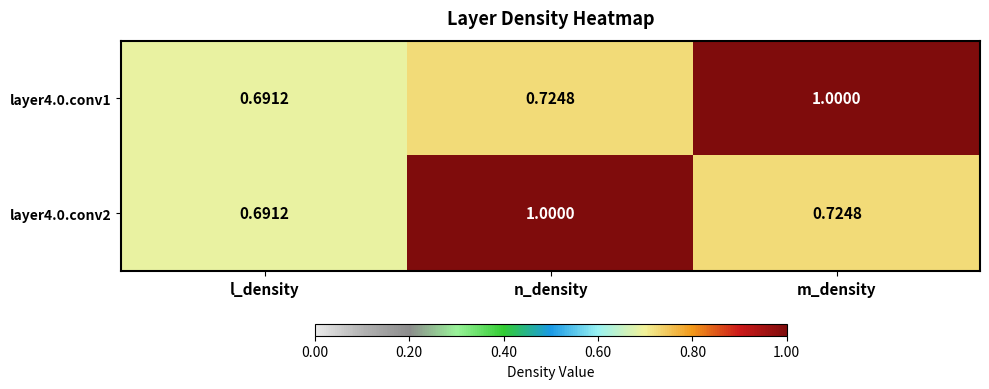

Is the value of layer4.0.conv2 at n_density greater than the value of layer4.0.conv1 at l_density?

Yes